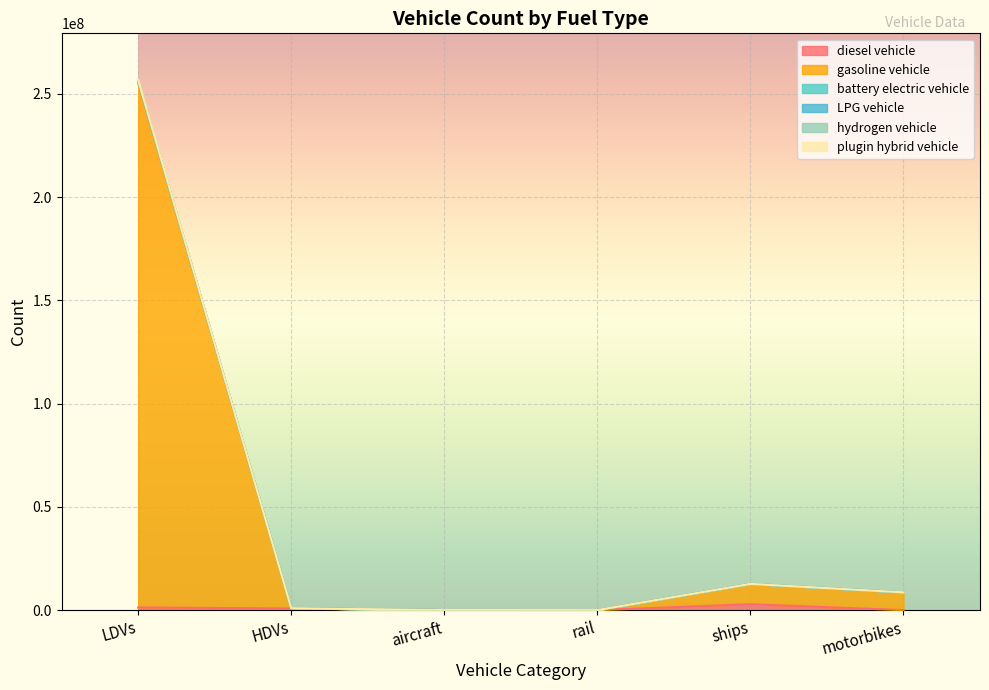

Read the plugin hybrid vehicle value at rail.

624.1